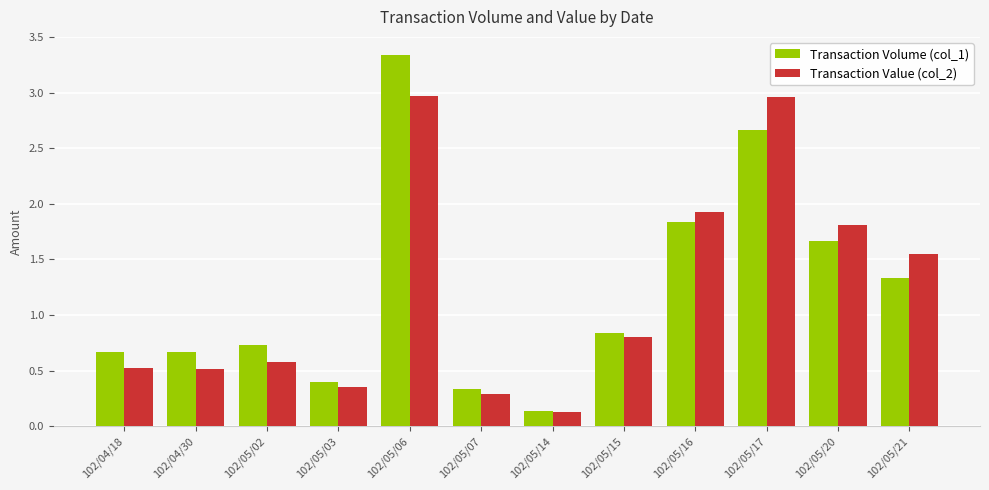

True or false: Transaction Value (col_2) has a value of 0.3 at 102/05/02.

False